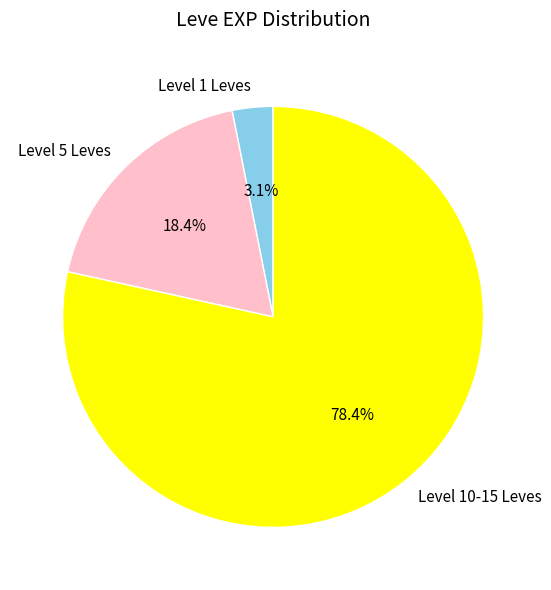

Which category accounts for the majority?

Level 10-15 Leves